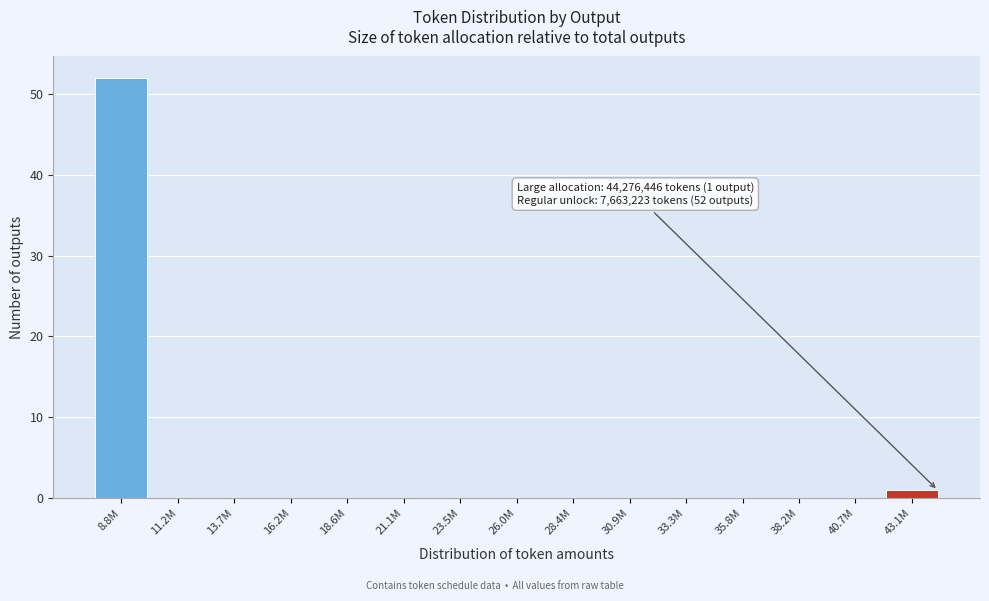

Reading left to right, list all the values displayed in this chart.

8.8M=52	11.2M=0	13.7M=0	16.2M=0	18.6M=0	21.1M=0	23.5M=0	26.0M=0	28.4M=0	30.9M=0	33.3M=0	35.8M=0	38.2M=0	40.7M=0	43.1M=1